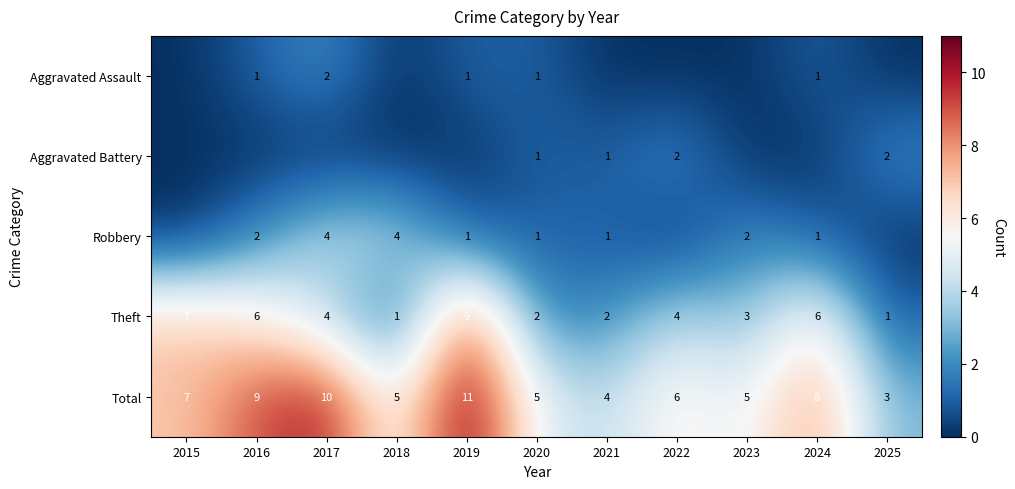

What is the difference between the Robbery values at 2018 and 2020?

3